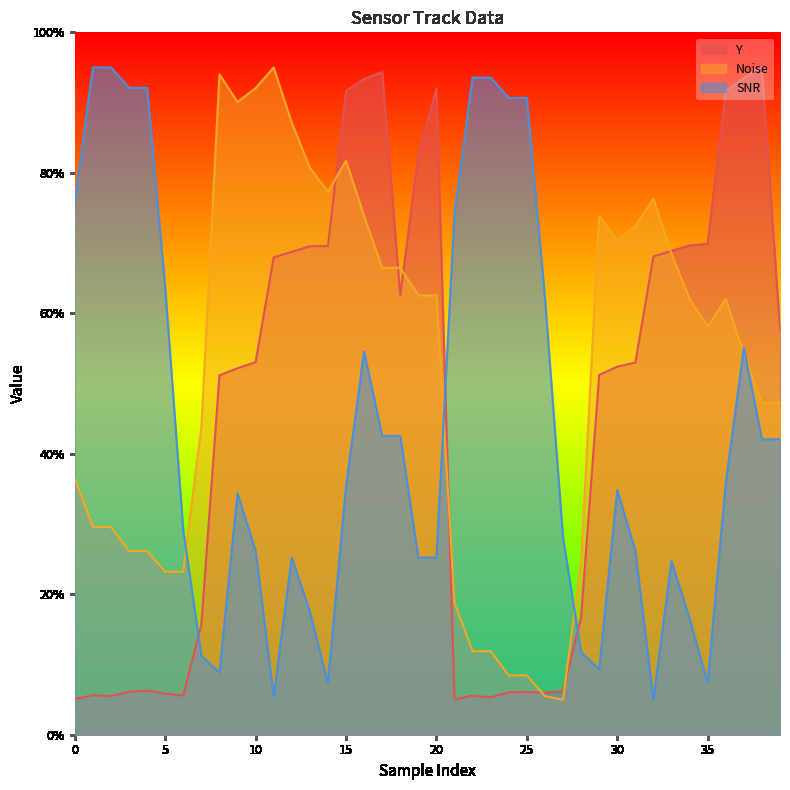

Between which two adjacent categories do Y and Noise first intersect?

14 and 15